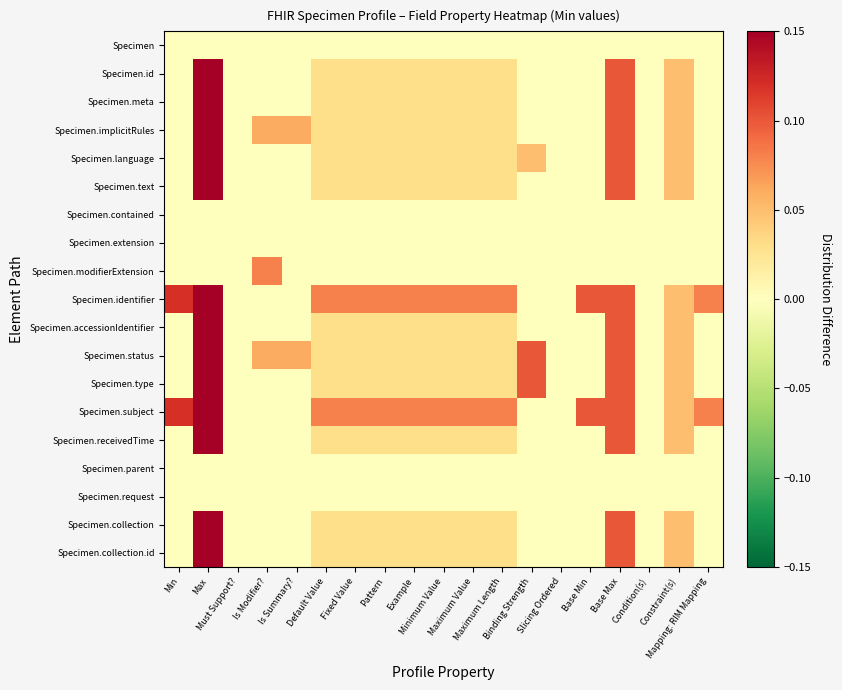

Which has a higher value, Slicing Ordered or Maximum Value?

Slicing Ordered